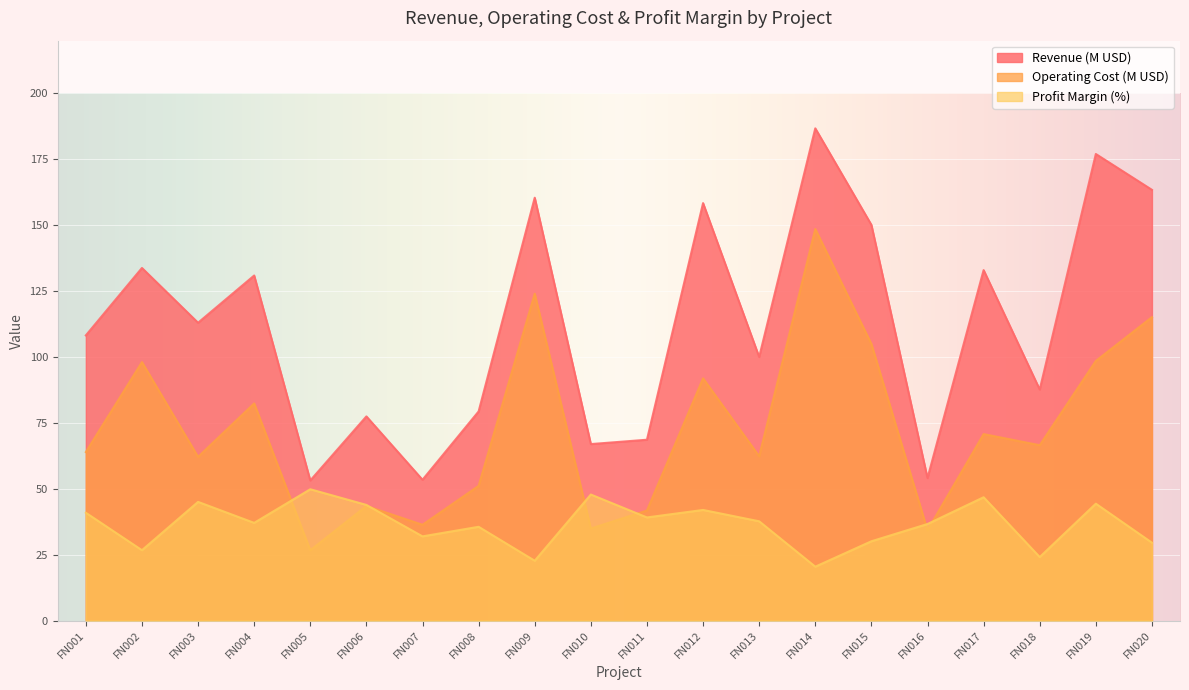

What is the difference between the second highest and second lowest values in the Profit Margin (%) series?

25.1